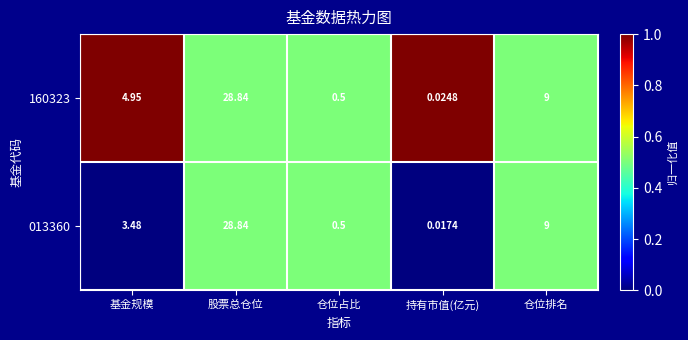

At which label does 160323 reach its peak?

股票总仓位